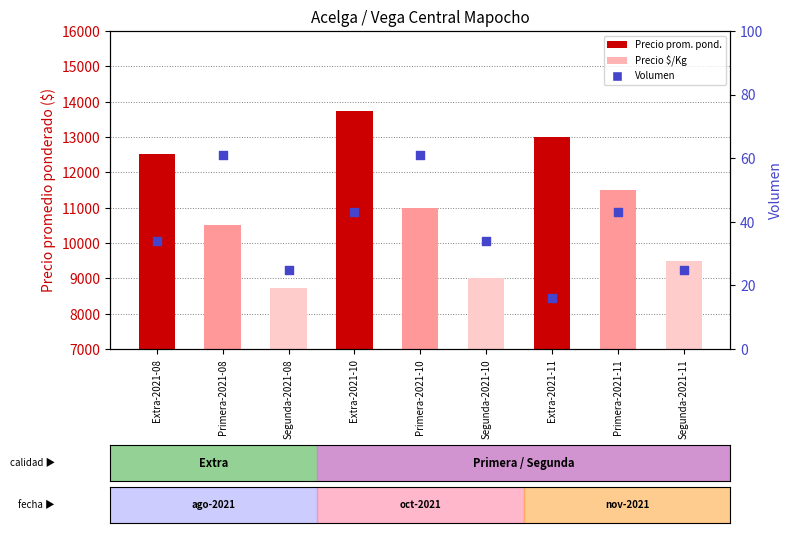

Which series contains the lowest Y value?

Volumen